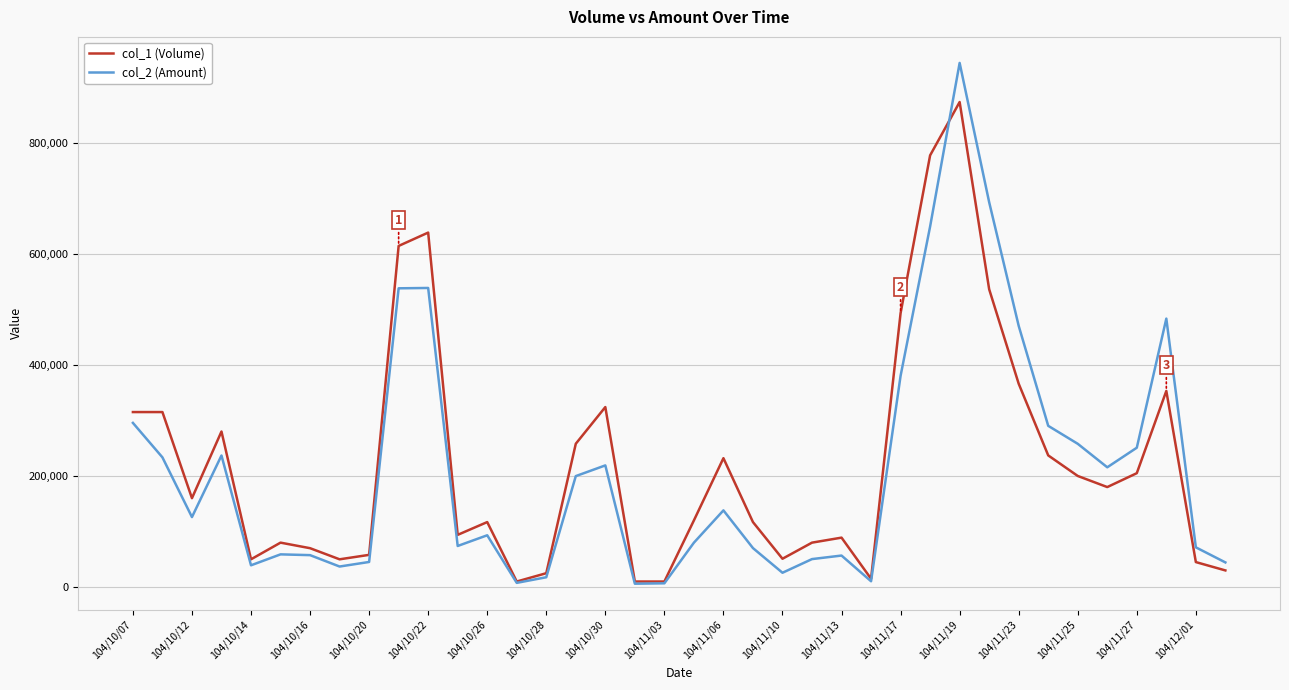

Which series has the largest range (max minus min)?

col_2 (Amount)